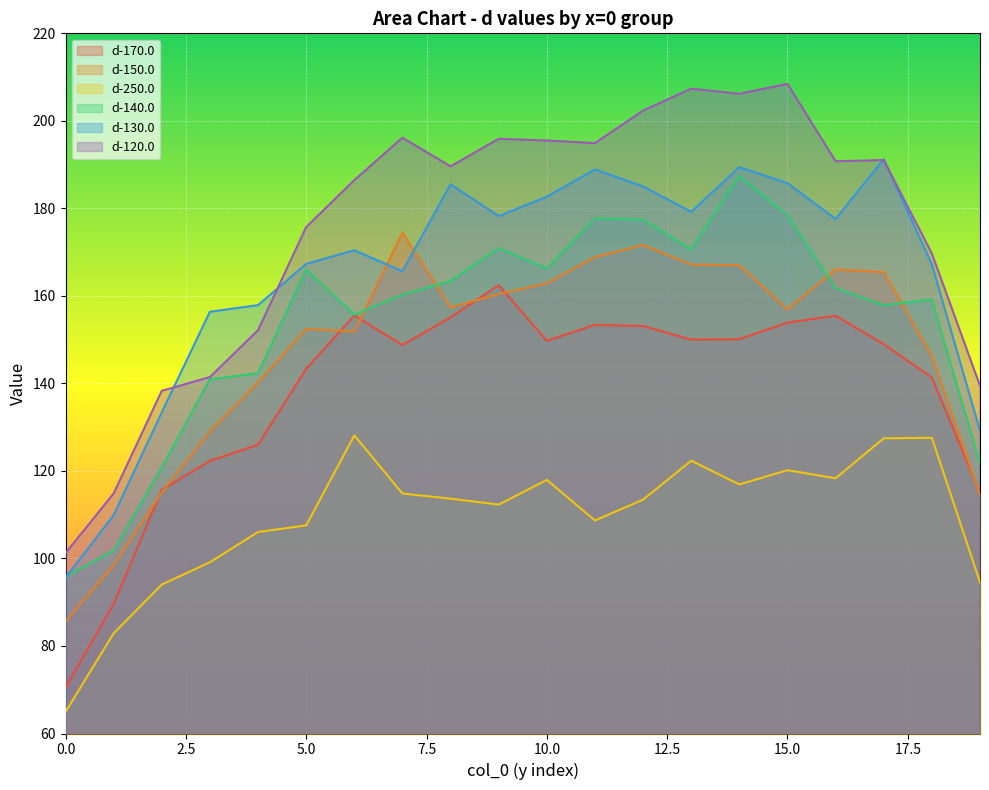

Is it true that d-140.0 equals 95.8 at 0.0?

True